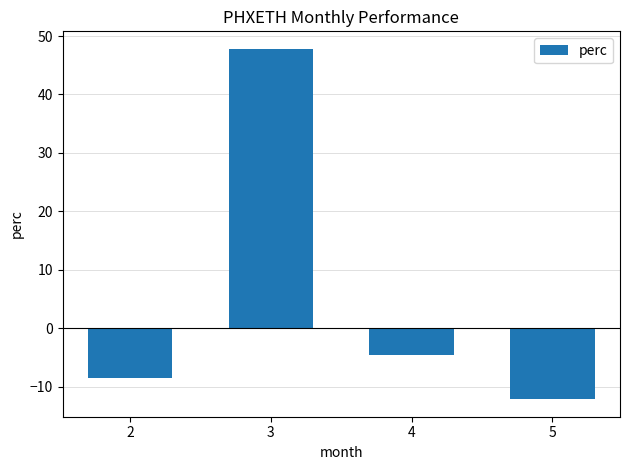

What is the smallest value displayed?

-12.1